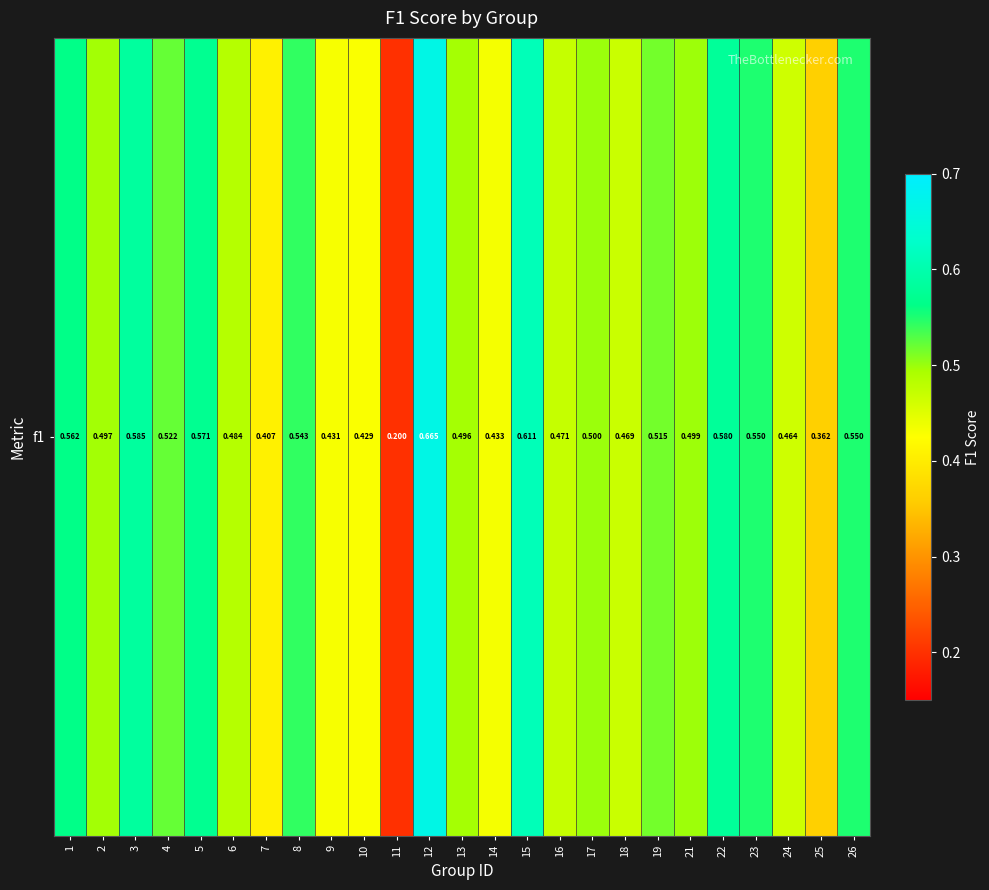

Which label corresponds to the smallest value in the chart?

11